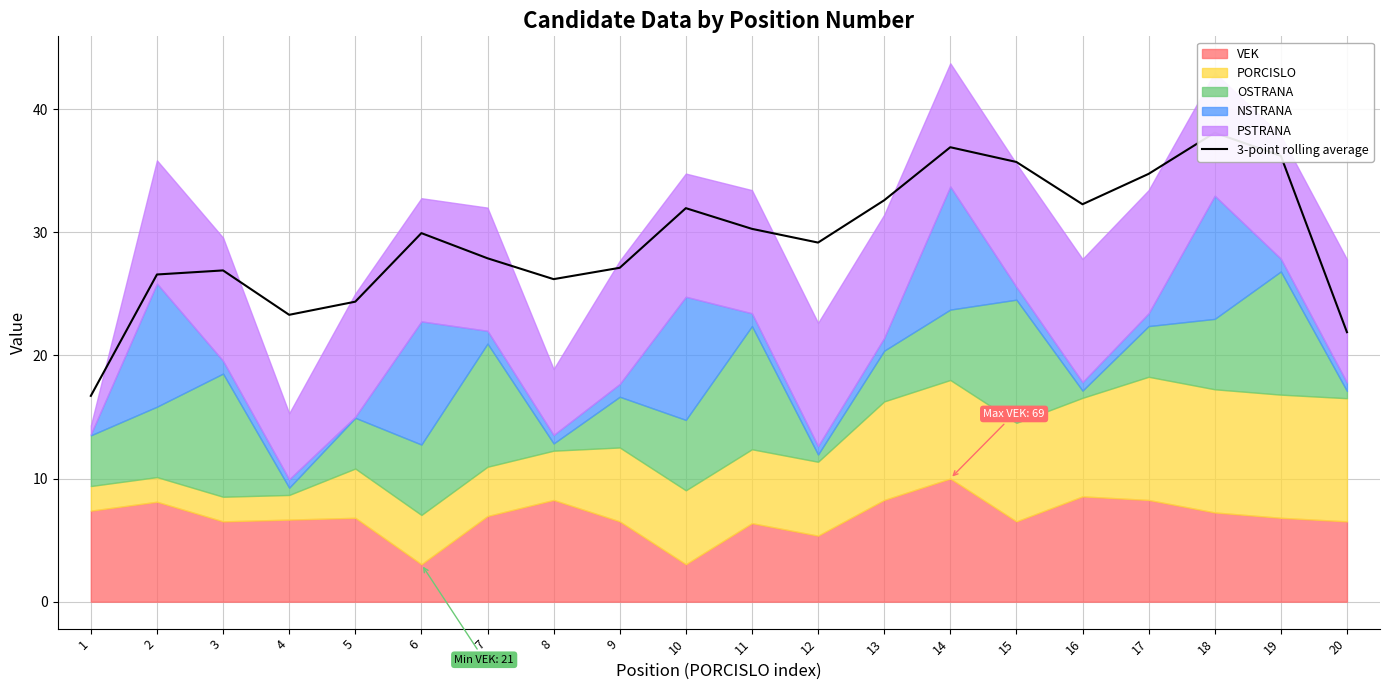

Reading left to right, list all the values displayed in this chart.

16.7	26.6	26.9	23.3	24.4	29.9	27.9	26.2	27.1	32.0	30.3	29.2	32.6	36.9	35.7	32.3	34.7	38.1	36.2	21.9